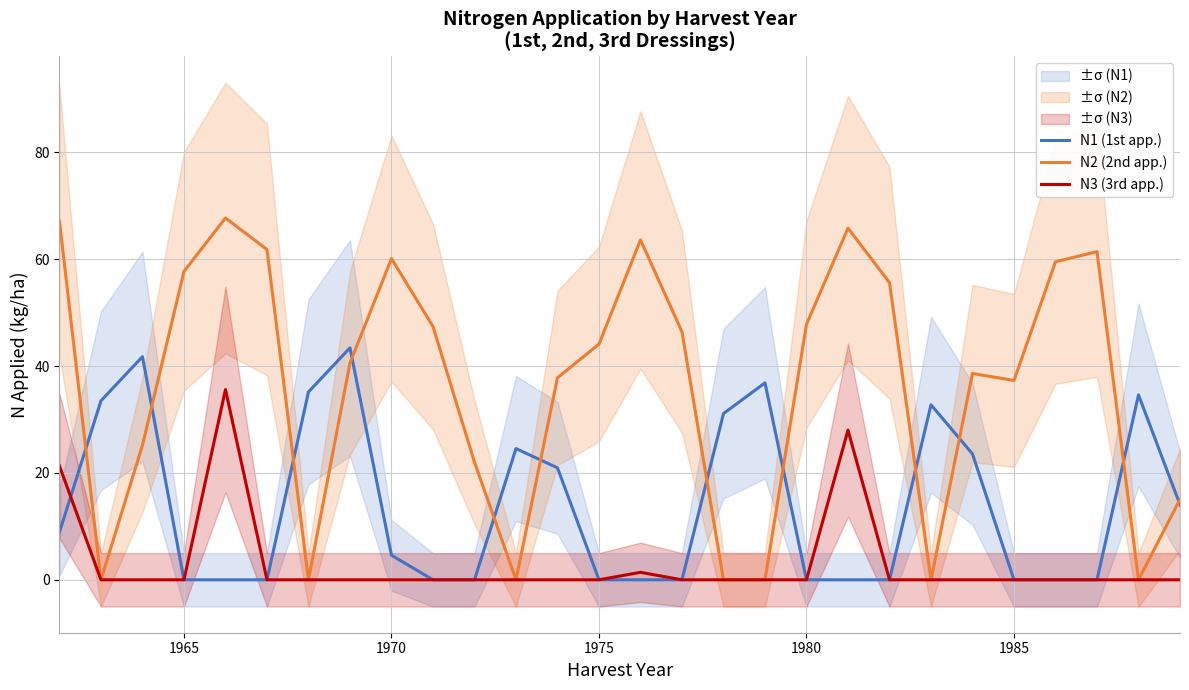

At which category does the chart reach its minimum across all series?

1965